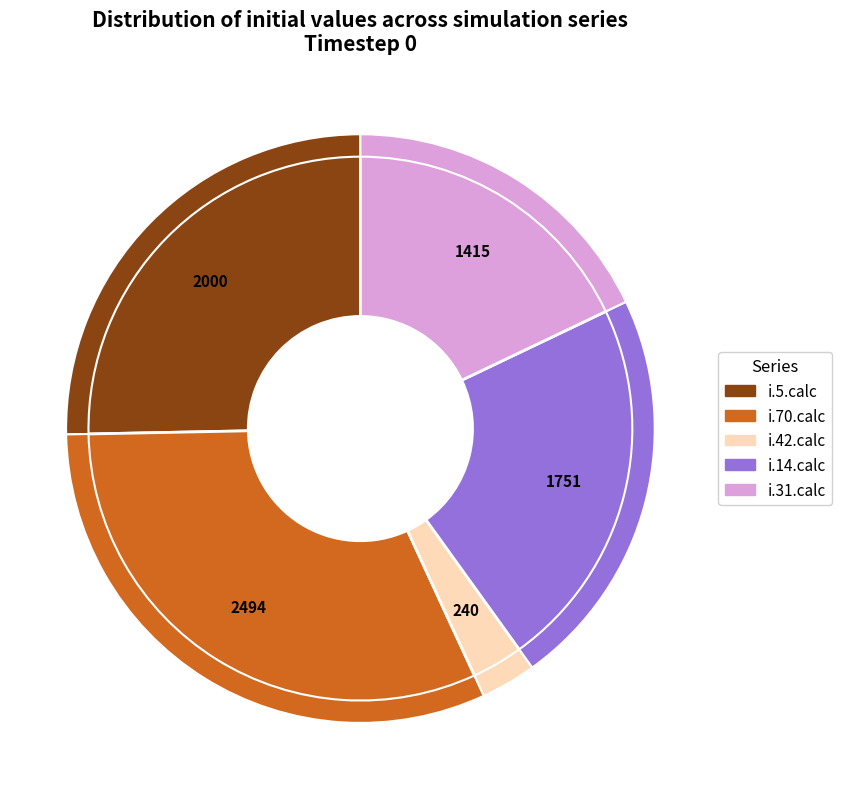

The i.42.calc slice represents 3% of the pie. True or false?

True